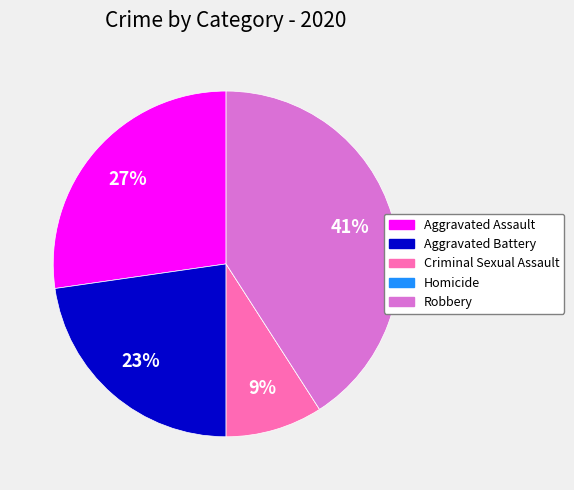

True or false: Aggravated Assault accounts for 37% of the total.

False